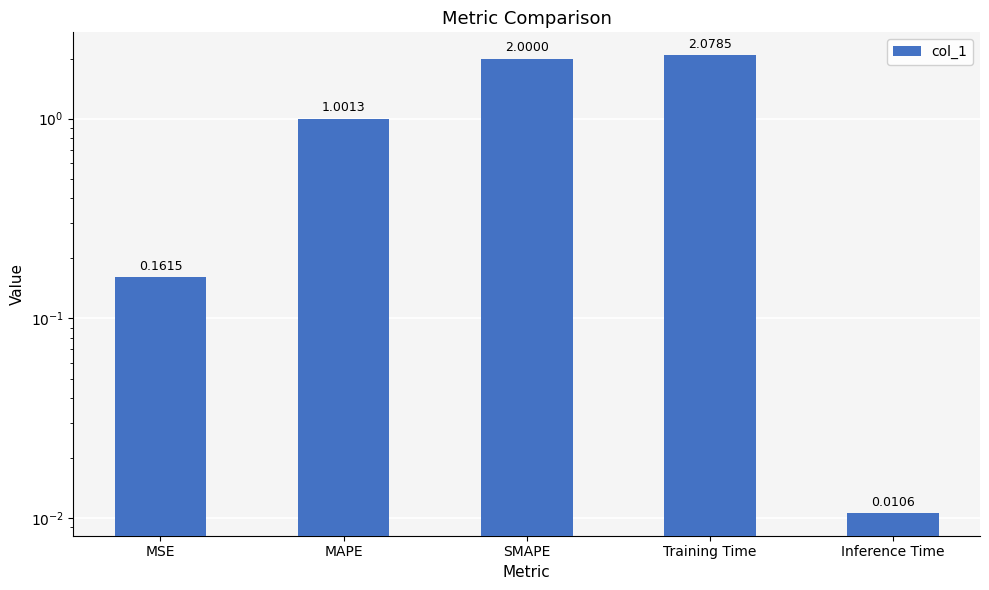

What is the average value?

1.1